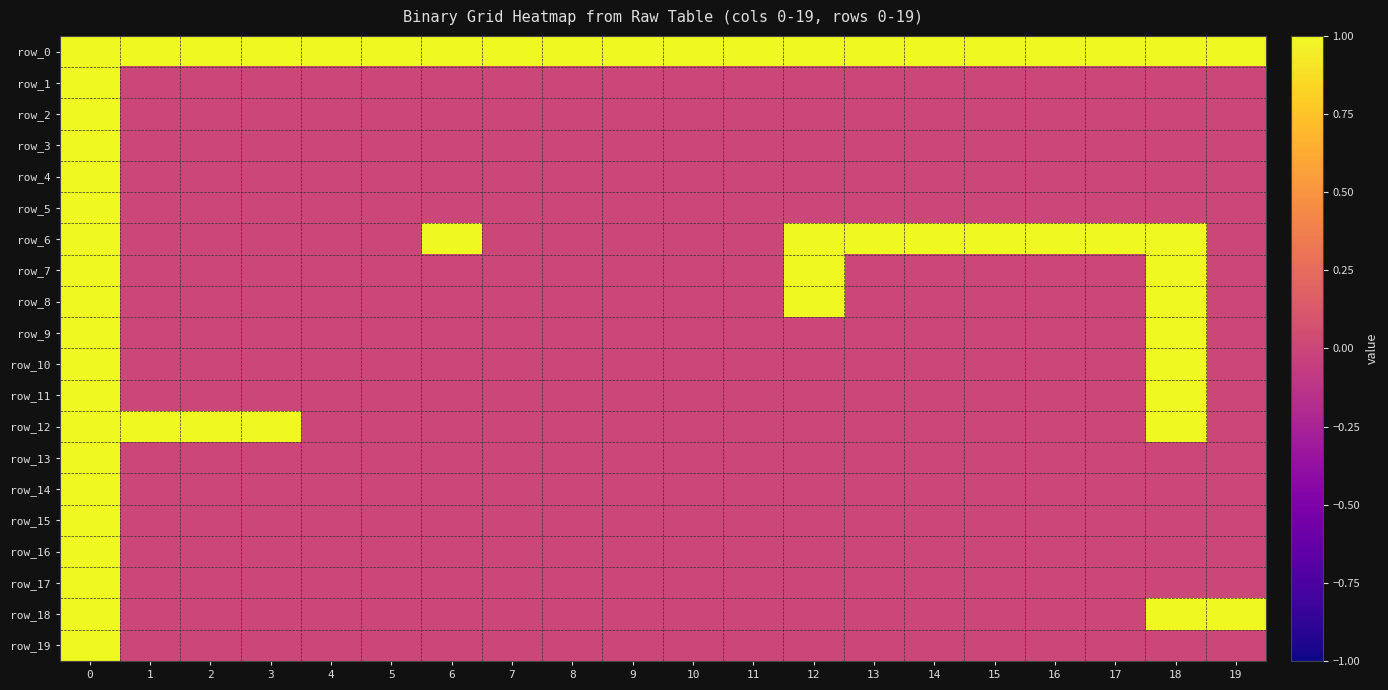

How many distinct data groups are displayed?

20